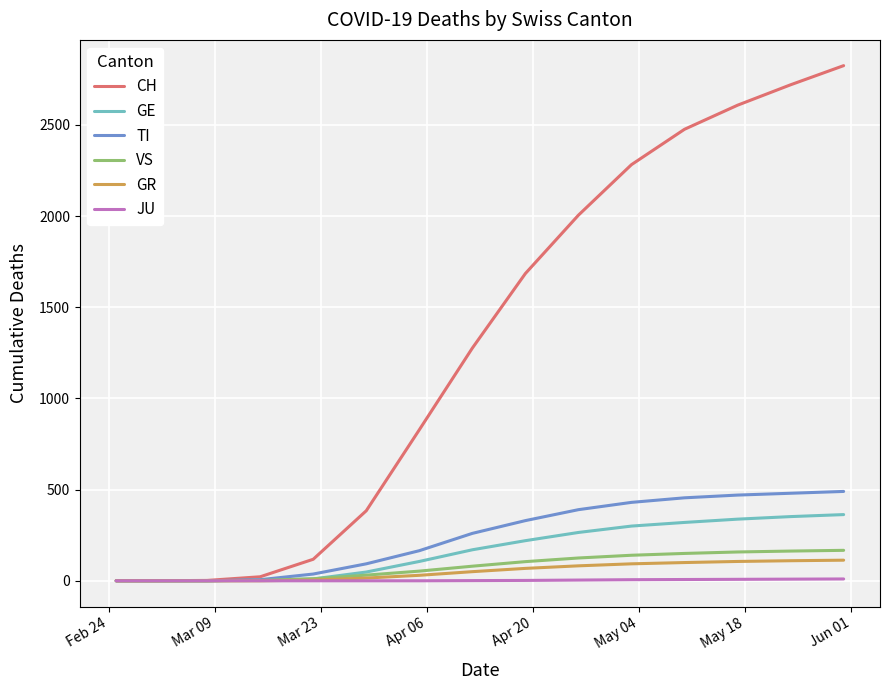

Which series has the largest total across all categories?

CH